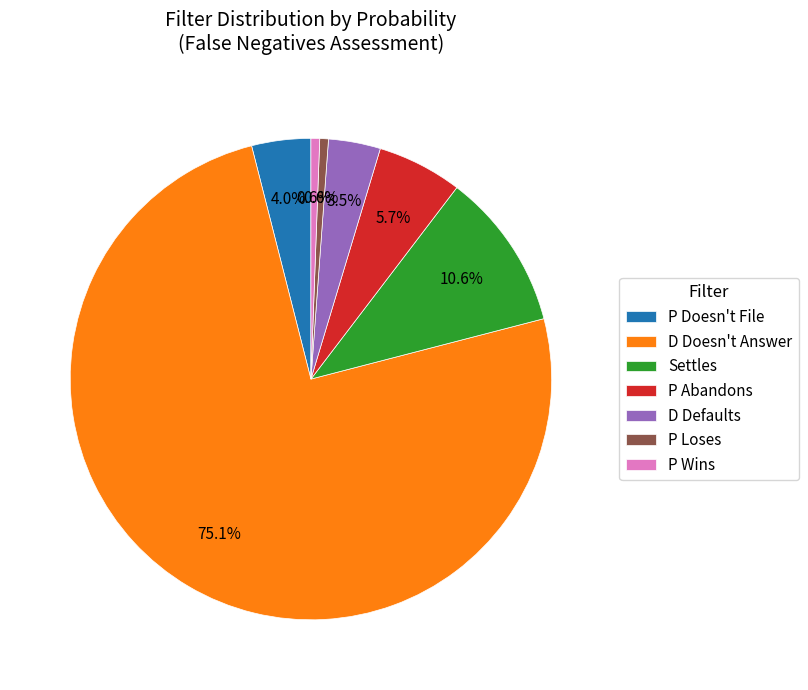

True or false: D Doesn't Answer accounts for 23% of the total.

False